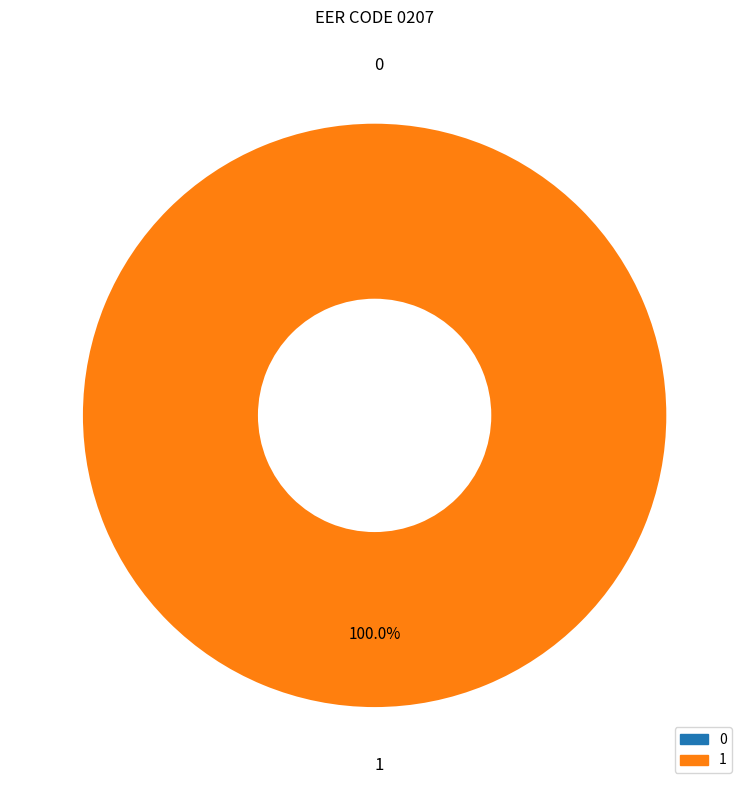

True or false: col_0=0 accounts for 0% of the total.

True